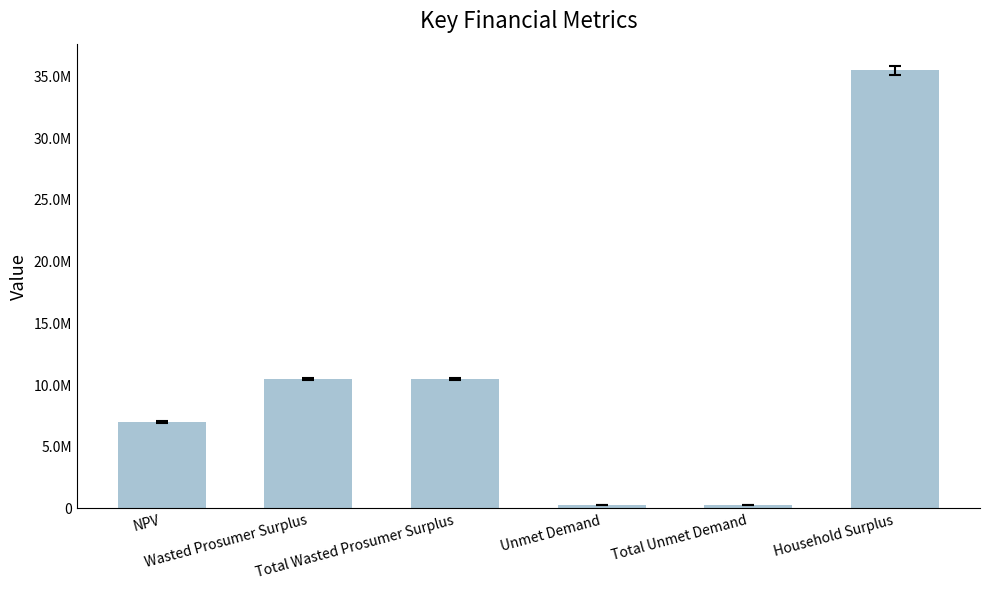

What is the ratio of the value at NPV to the value at Wasted Prosumer Surplus?

0.7